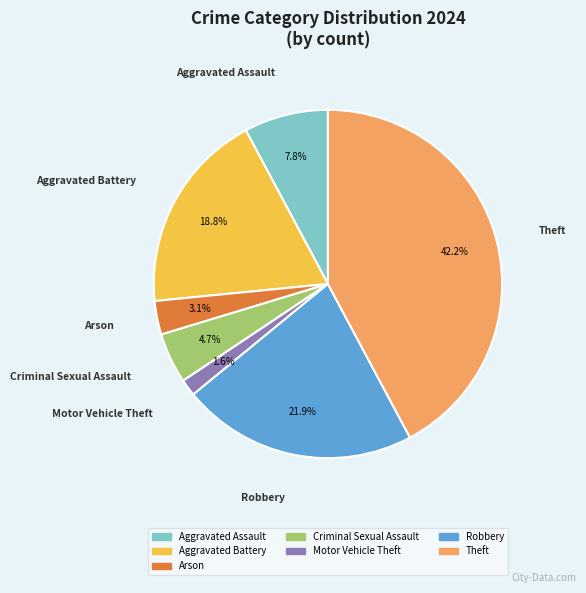

Does any single category account for the majority?

No